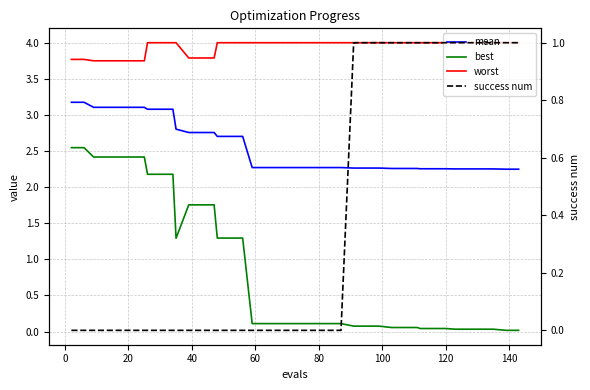

The worst series shows 3.7 at 20. True or false?

True